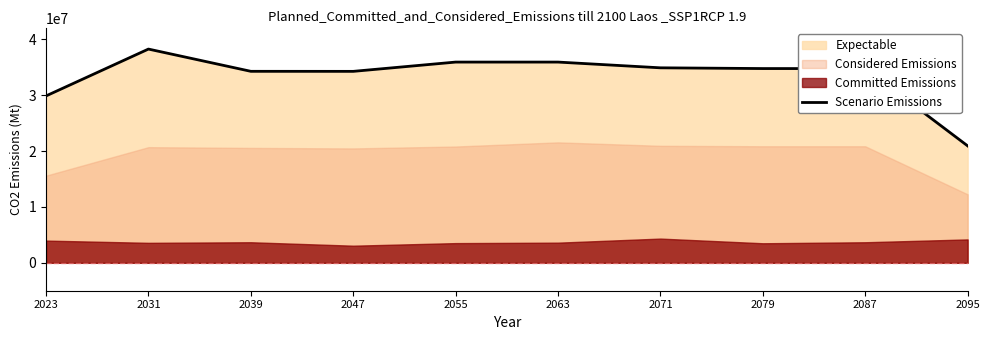

At which category does the data reach its first local peak?

2031